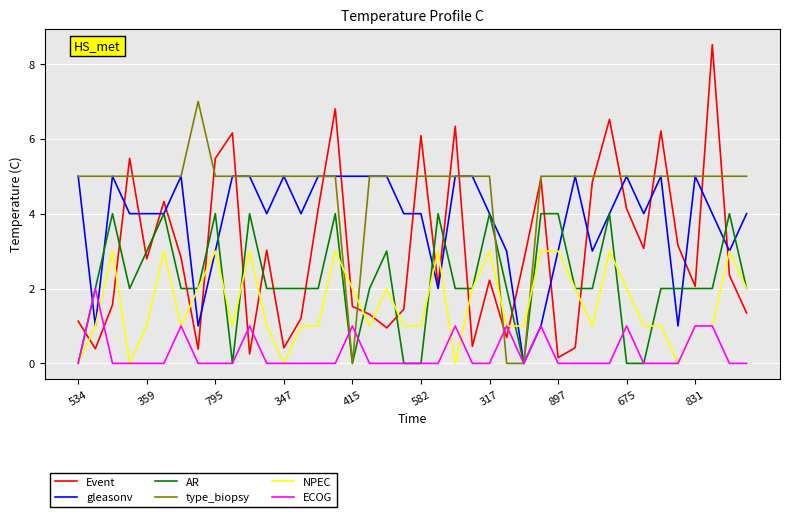

How many type_biopsy values are between 5 and 6?

36